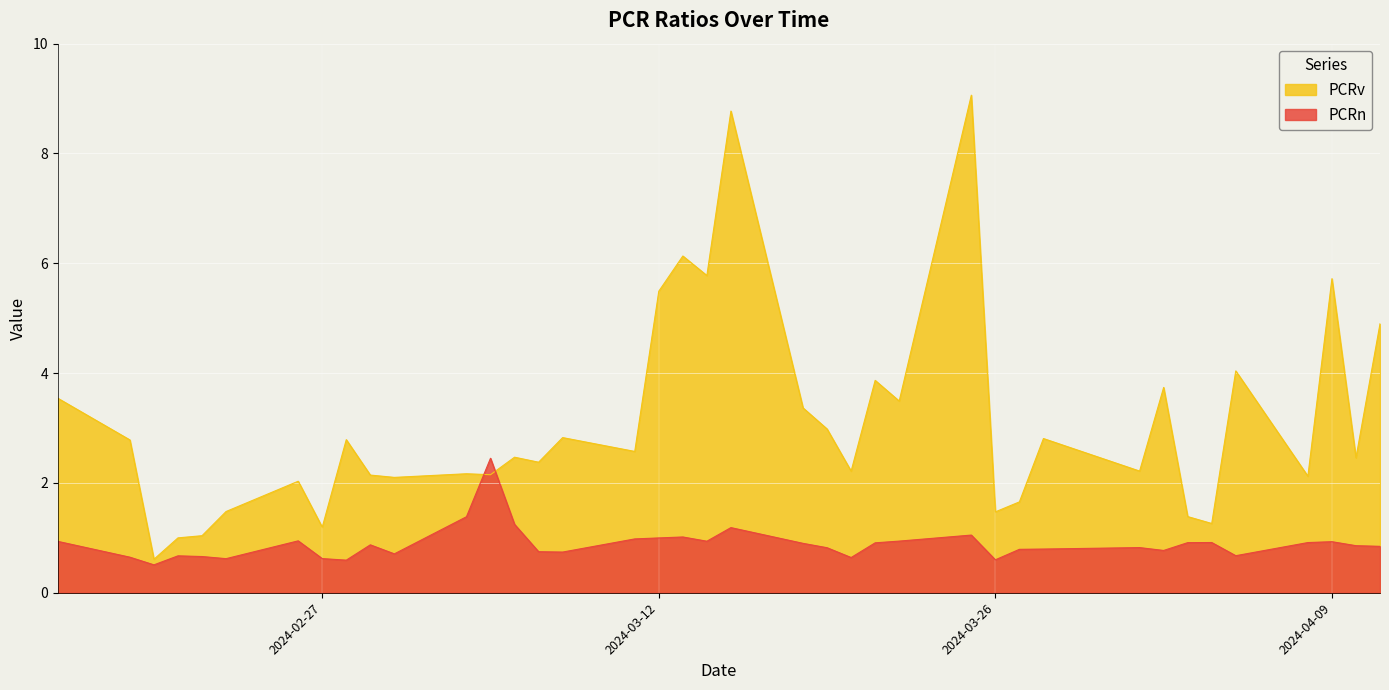

Reading left to right, transcribe all the data shown in this chart.

PCRn: 0.9	0.6	0.5	0.7	0.7	0.6	0.9	0.6	0.6	0.9	0.7	1.4	2.4	1.2	0.7	0.7	1.0	1.0	1.0	0.9	1.2	0.9	0.8	0.6	0.9	0.9	1.1	0.6	0.8	0.8	0.8	0.8	0.9	0.9	0.7	0.9	0.9	0.9	0.8
PCRv: 3.5	2.8	0.6	1.0	1.0	1.5	2.0	1.2	2.8	2.1	2.1	2.2	2.1	2.5	2.4	2.8	2.6	5.5	6.1	5.8	8.8	3.4	3.0	2.2	3.9	3.5	9.1	1.5	1.7	2.8	2.2	3.7	1.4	1.3	4.0	2.1	5.7	2.5	4.9